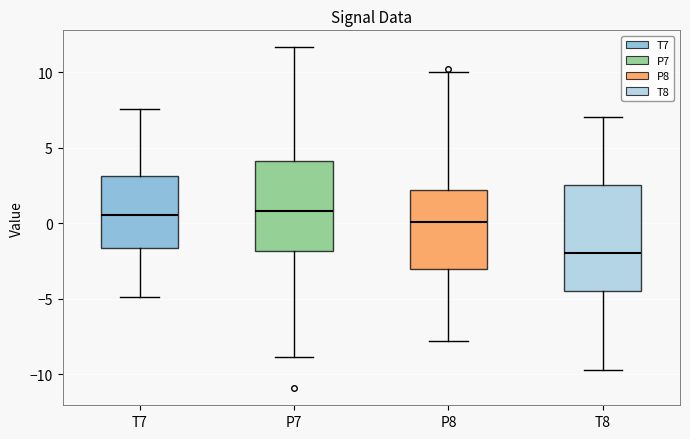

Where does the median line of the box for T7 sit on the y-axis? The values are not printed on the chart, so give them approximately, as read against the axis.

0.5